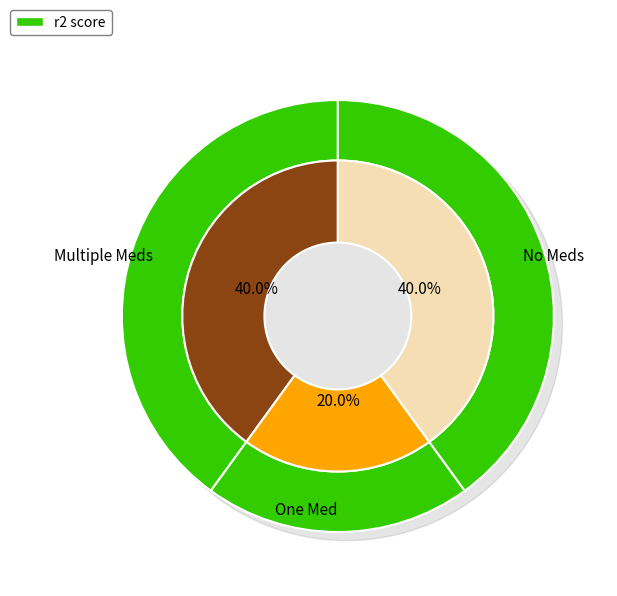

Does any single category account for the majority?

No